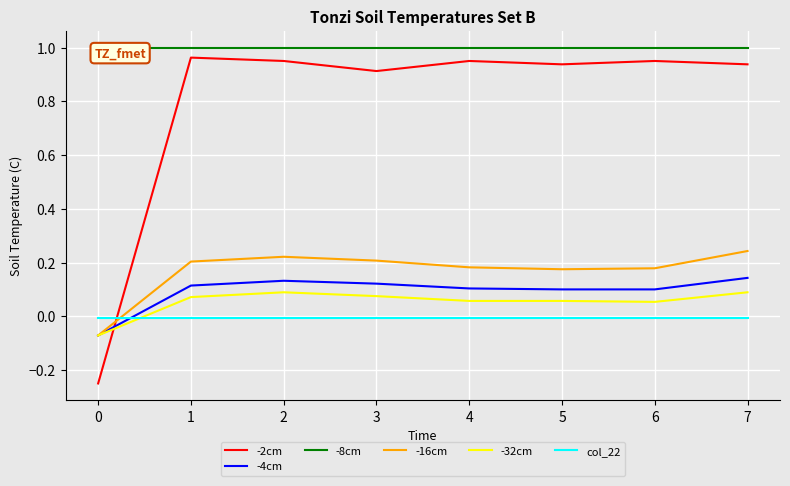

Is it true that -4cm equals 0.2 at 2?

False